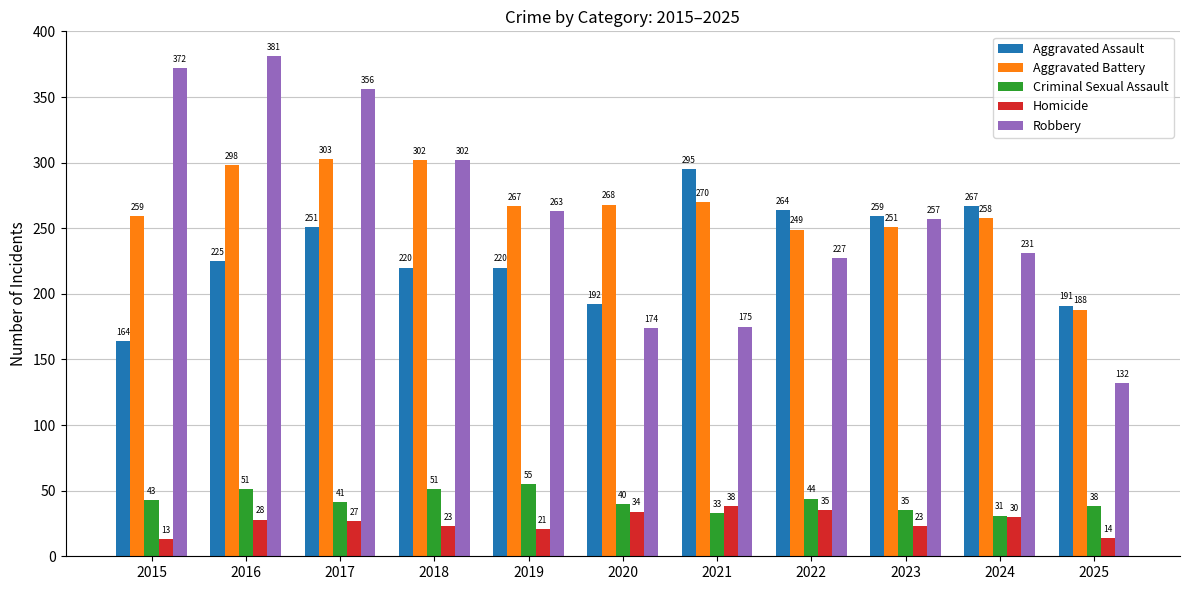

At which category is the sum across all series the highest?

2016